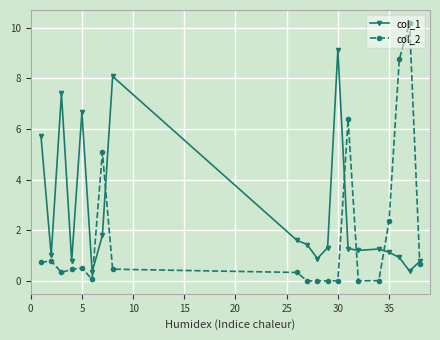

Which series has the widest spread of values?

col_2